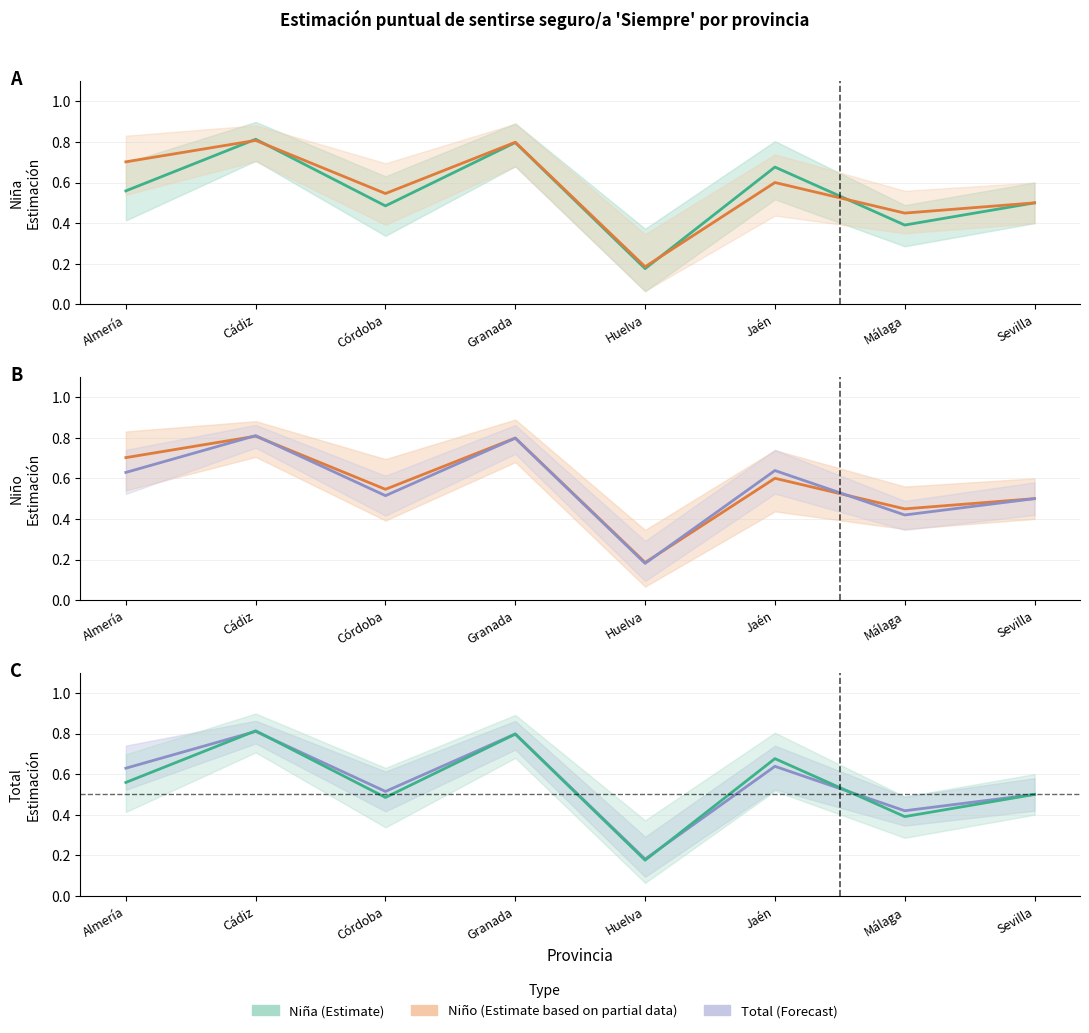

Where is the first local minimum for Total (Forecast)?

Córdoba